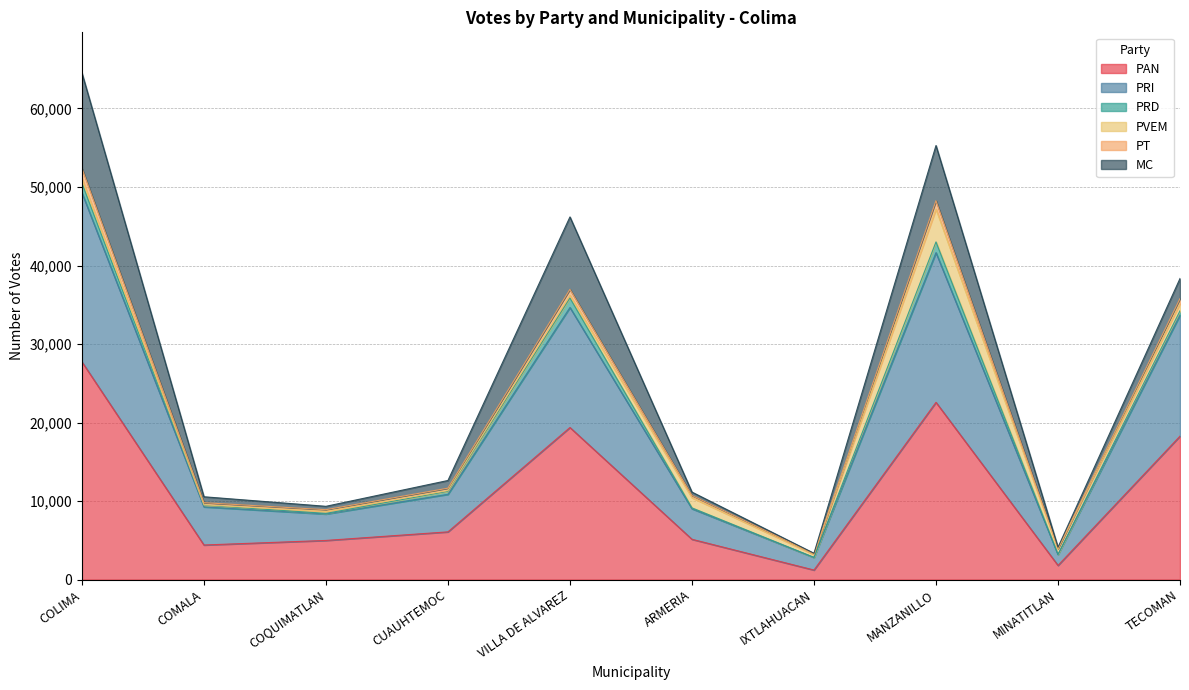

True or false: PRI has a value of 3301 at ARMERIA.

False